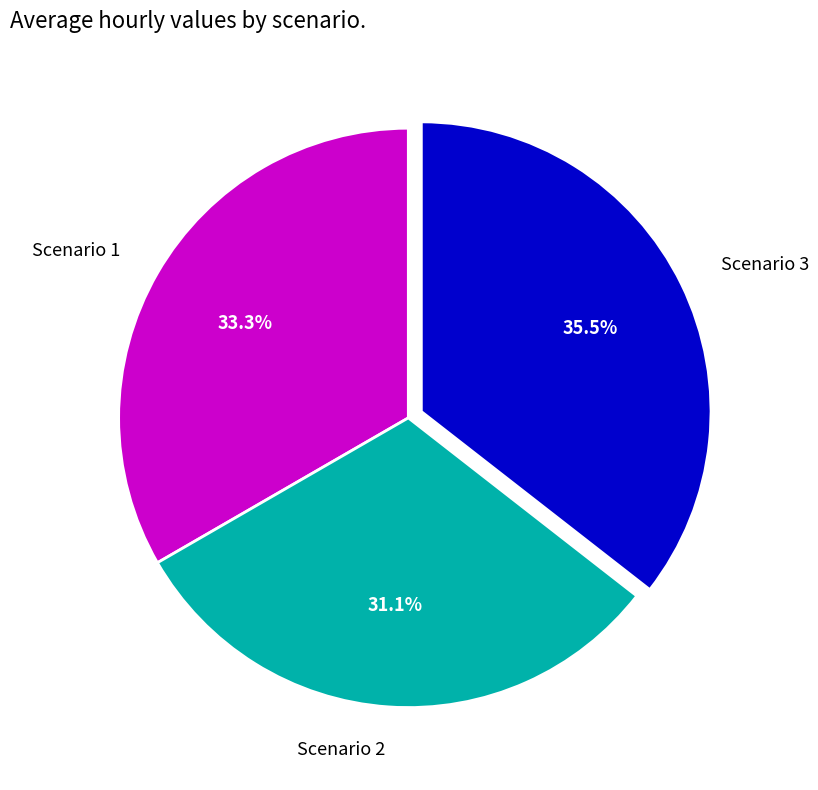

To the nearest percent, what percentage of the pie is Scenario 2?

31%